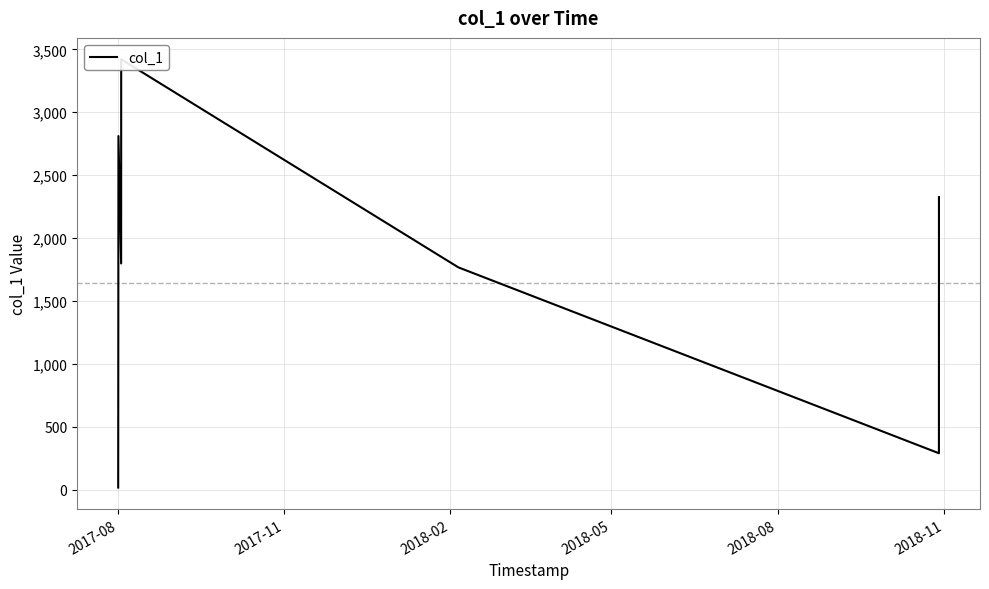

Is this an area chart (filled region under the line)?

No